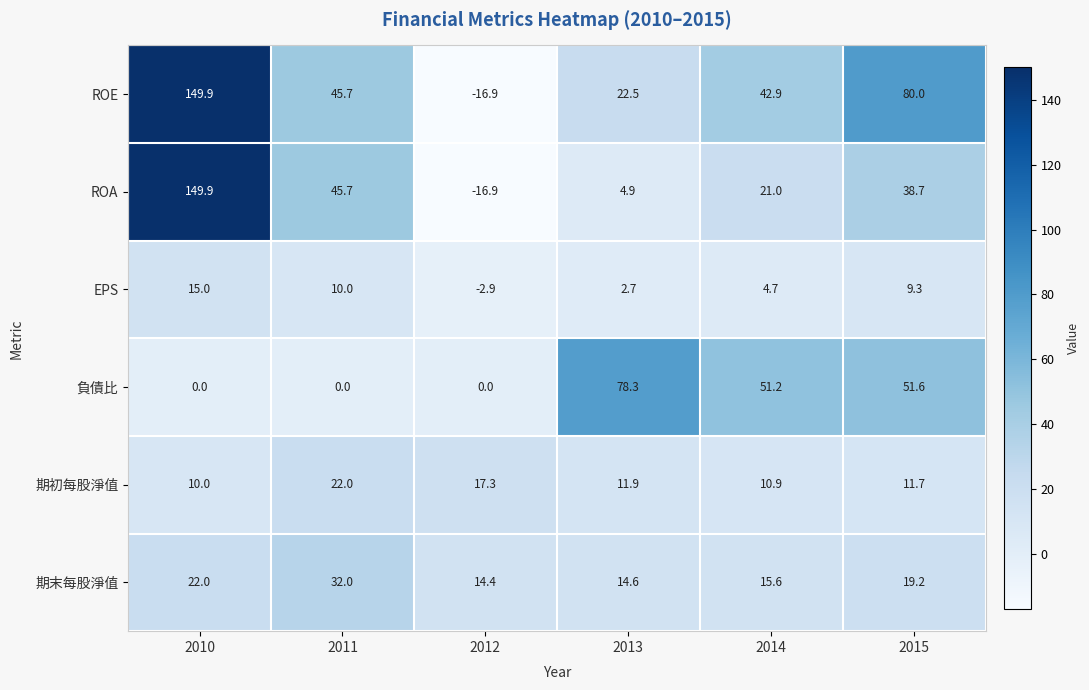

Which series changed the most between 2010 and 2014?

ROA